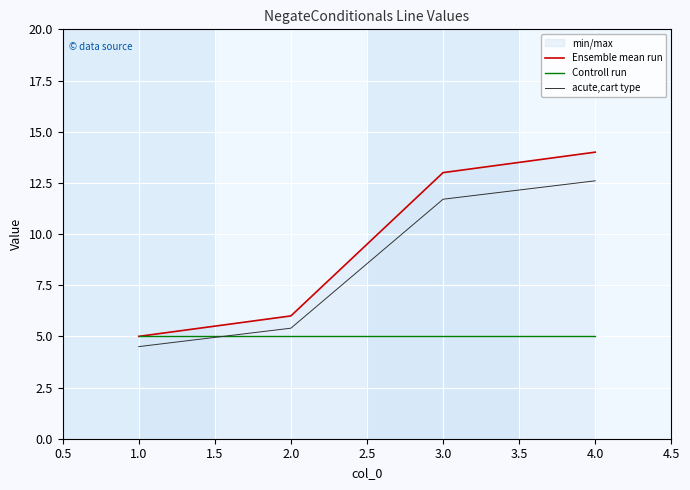

Rank the series at 2.0 from lowest to highest value.

Controll run, acute,cart type, Ensemble mean run